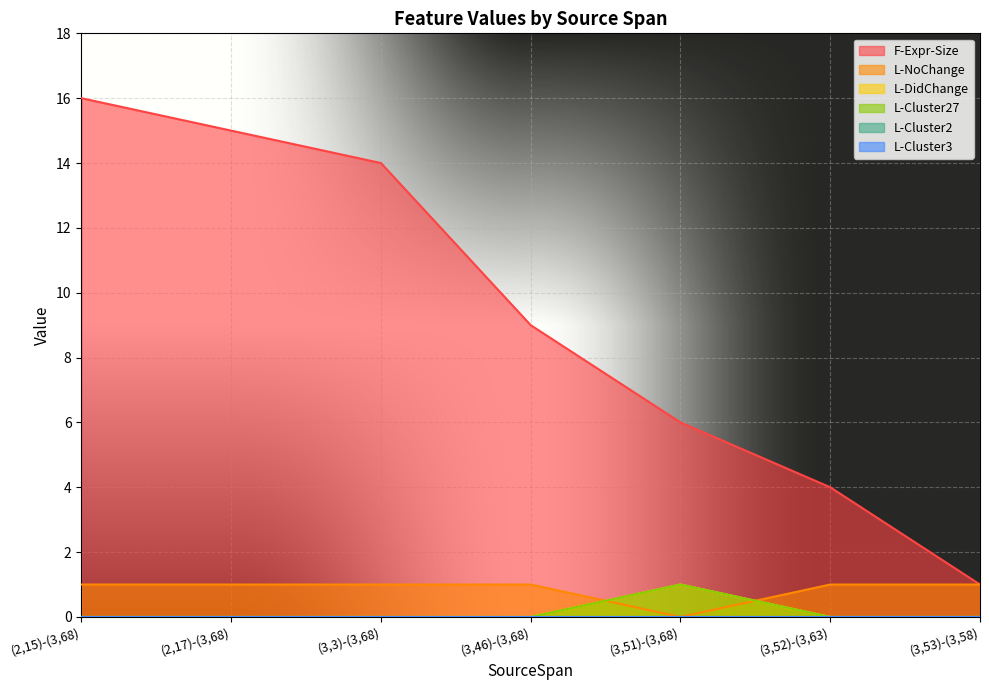

True or false: L-Cluster27 and F-Expr-Size intersect in this chart.

False